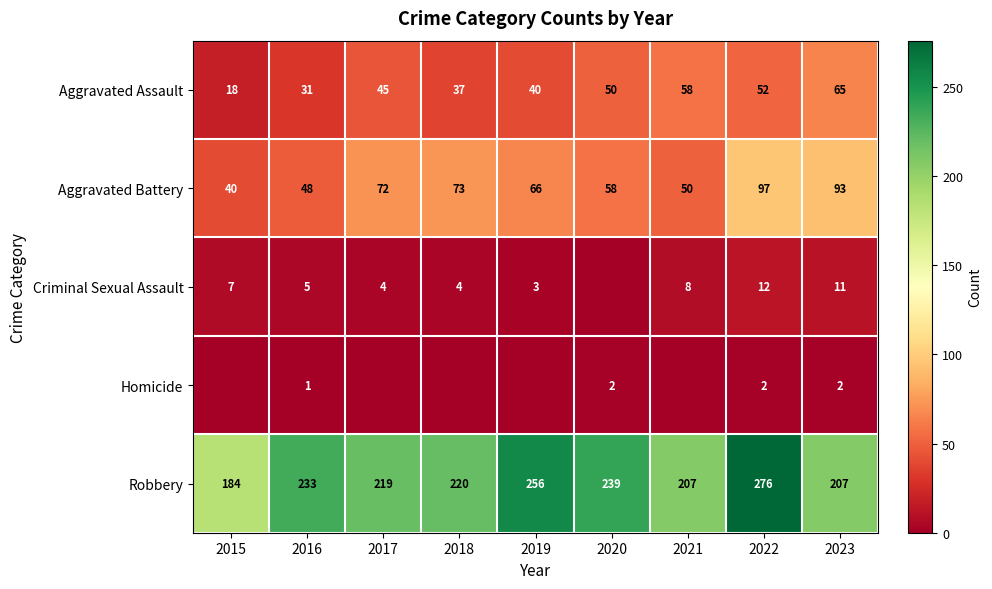

Where is Robbery nearest to the value 230?

2016